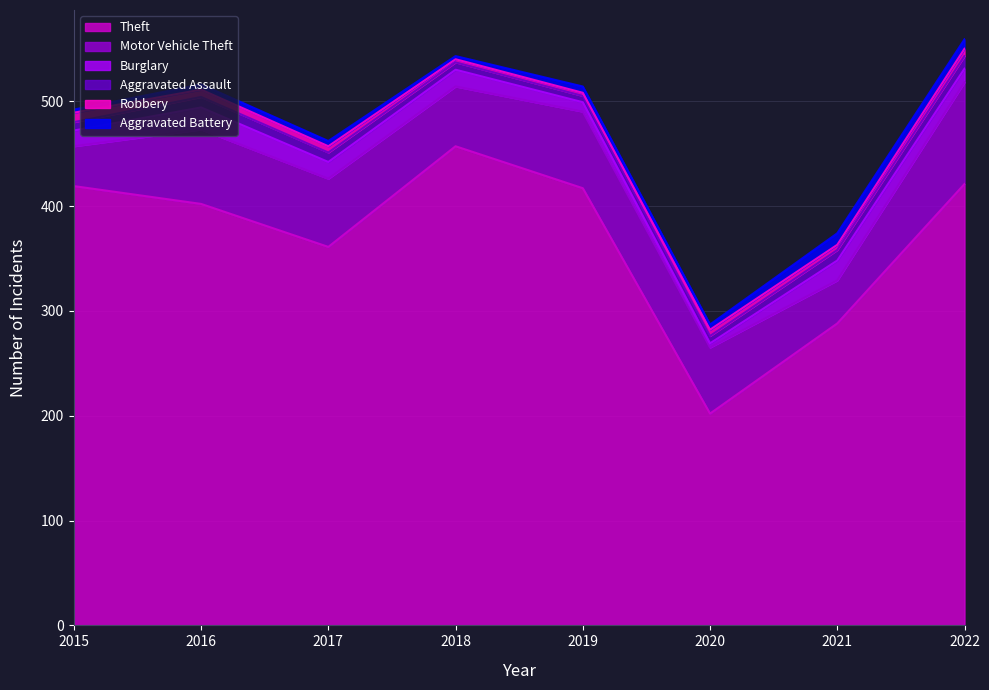

Which series has the largest range (max minus min)?

Theft